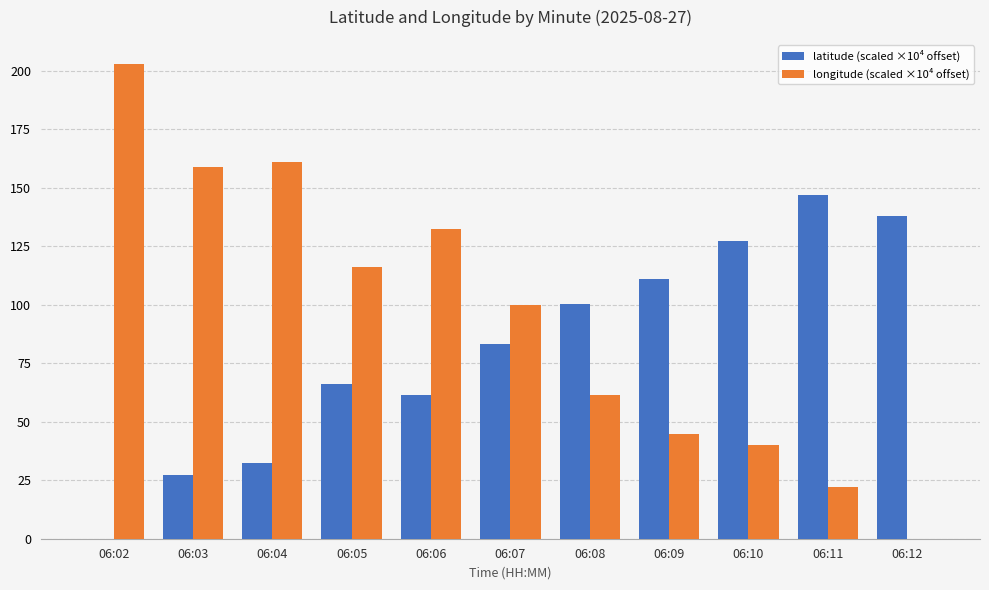

What is the maximum value for latitude (scaled ×10⁴ offset)?

146.9